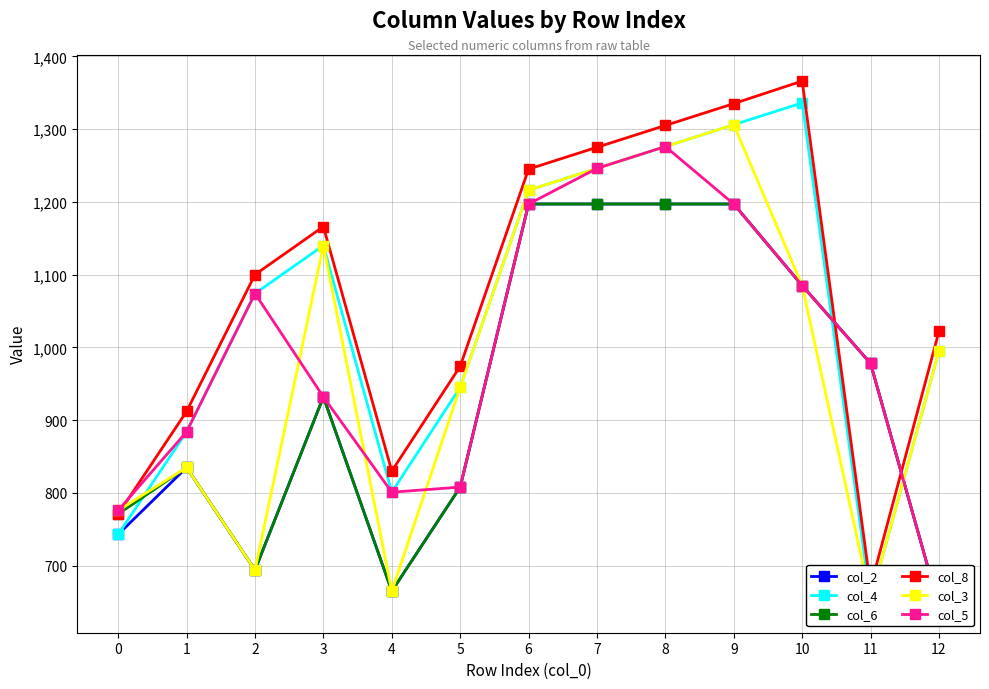

What is the difference between the highest and lowest values at 8?

108